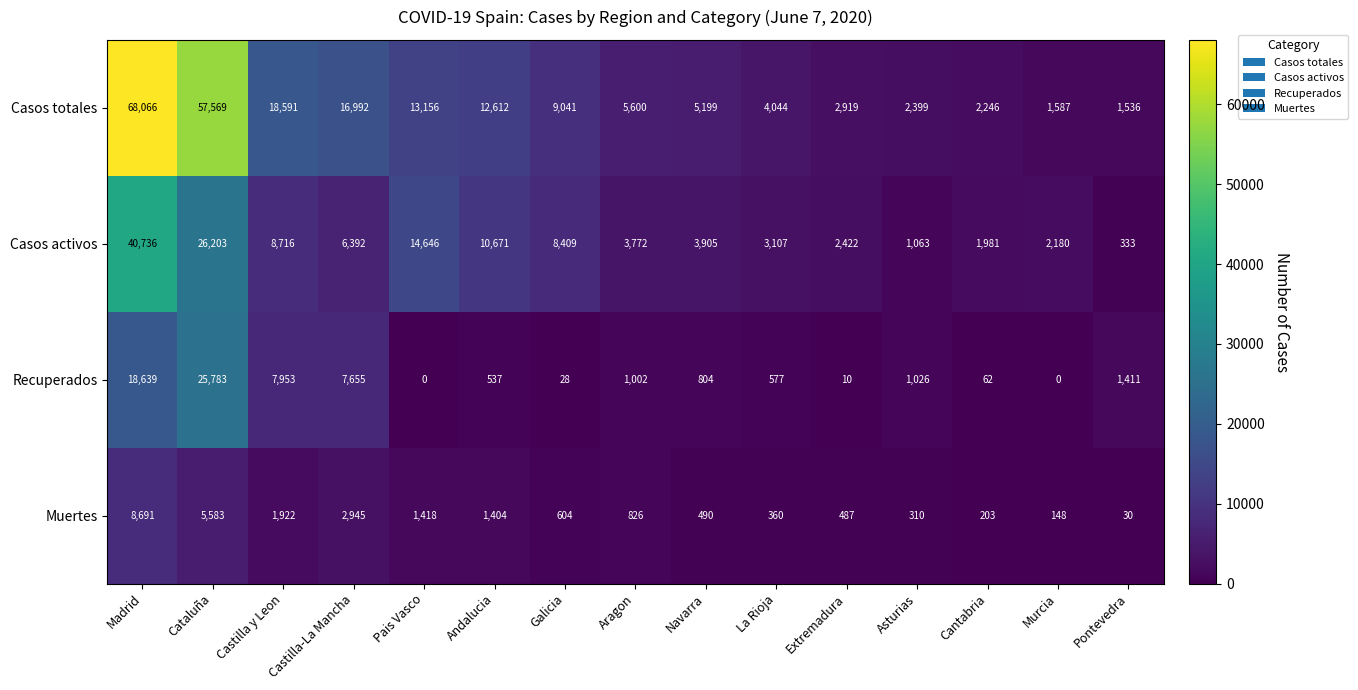

What is the difference between the Recuperados values at Andalucia and Cantabria?

475